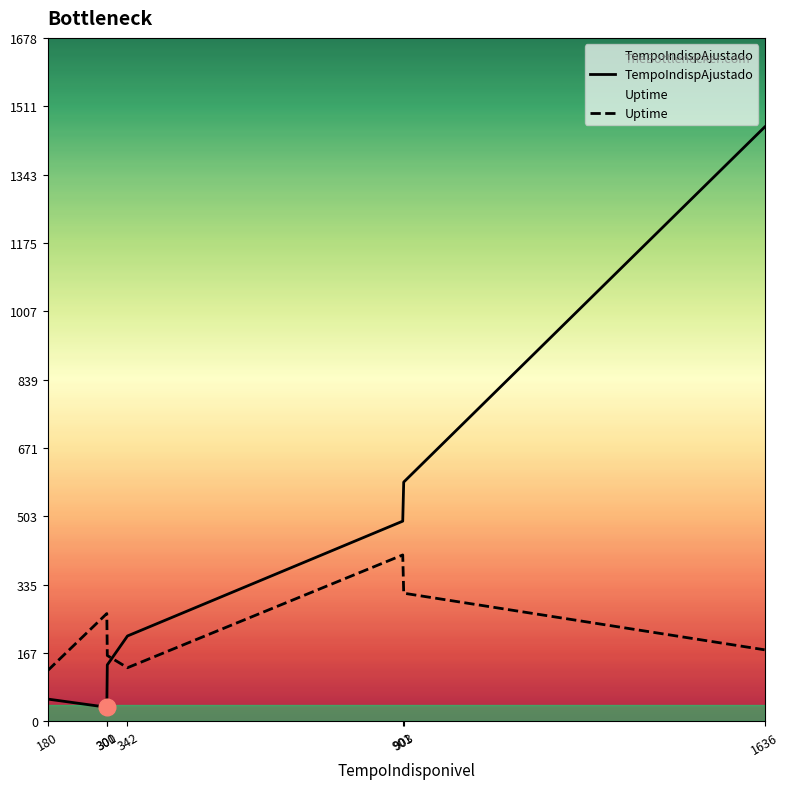

Which series ends up on top after the final intersection of Uptime and TempoIndispAjustado?

TempoIndispAjustado